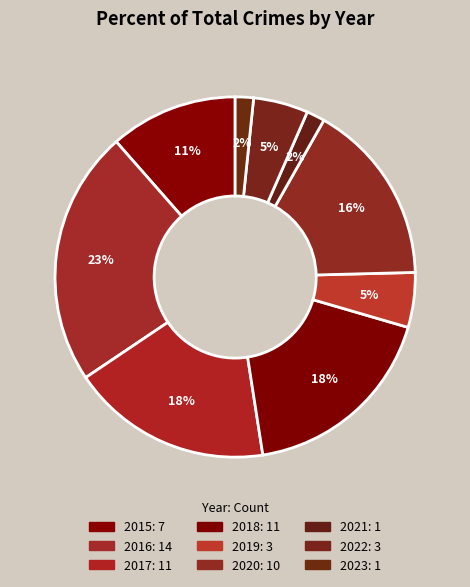

How many segments does this pie chart have?

9